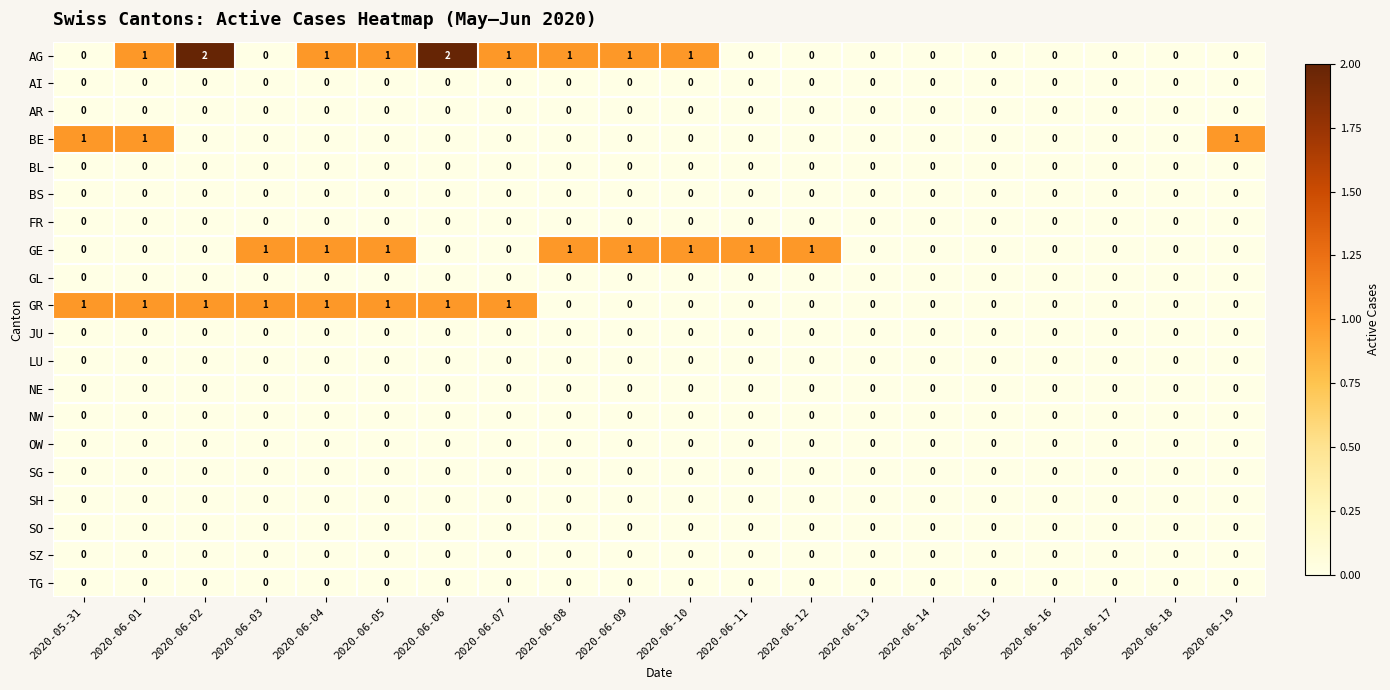

How many distinct data groups are displayed?

20